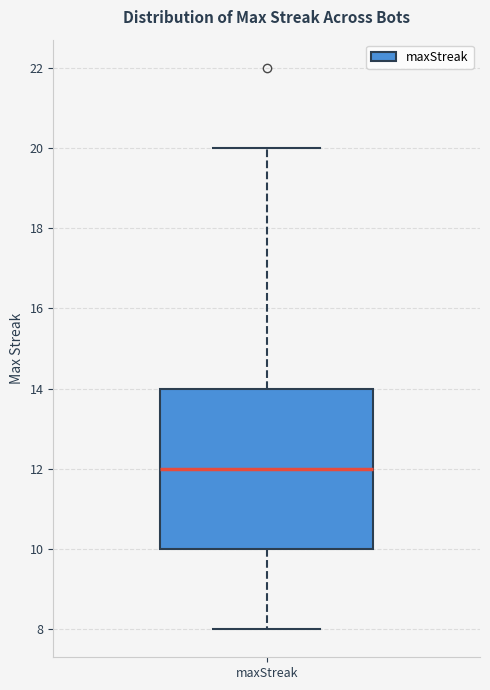

Where does the lower whisker of the box for maxStreak end on the y-axis? The values are not printed on the chart, so give them approximately, as read against the axis.

8